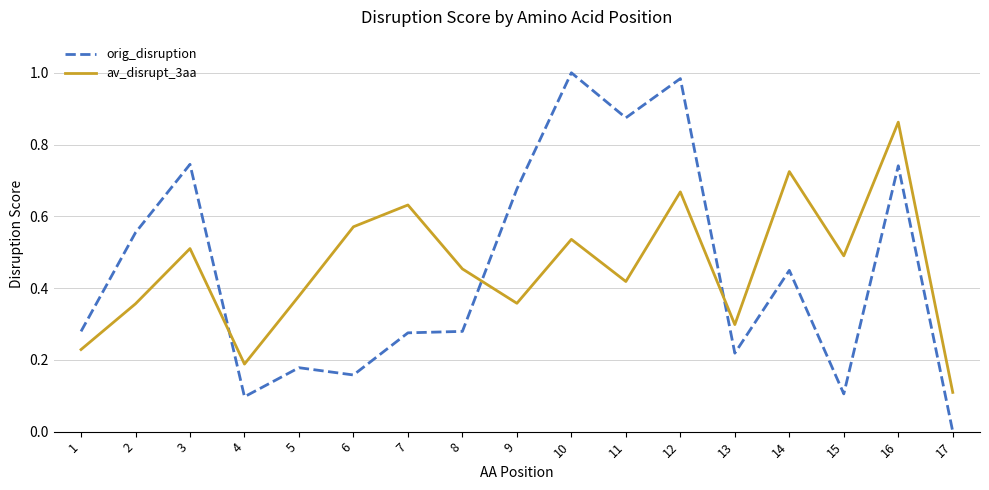

Which series ends up on top after the final intersection of orig_disruption and av_disrupt_3aa?

av_disrupt_3aa